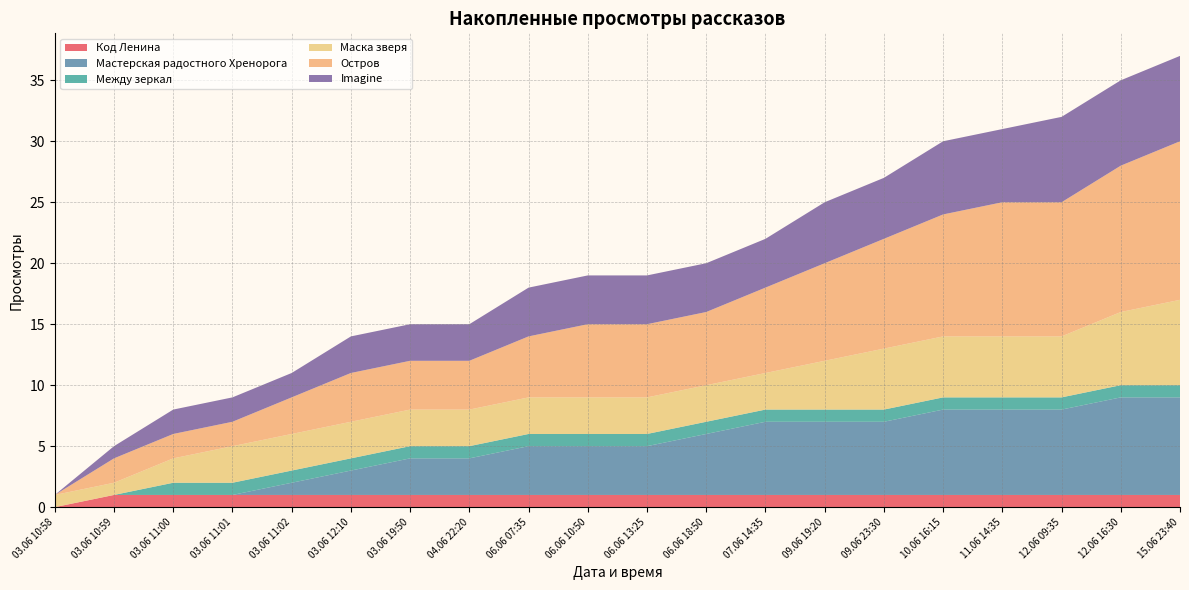

Reading left to right, what are all the values shown in this chart?

Код Ленина: 03.06 10:58=0	03.06 10:59=1	03.06 11:00=1	03.06 11:01=1	03.06 11:02=1	03.06 12:10=1	03.06 19:50=1	04.06 22:20=1	06.06 07:35=1	06.06 10:50=1	06.06 13:25=1	06.06 18:50=1	07.06 14:35=1	09.06 19:20=1	09.06 23:30=1	10.06 16:15=1	11.06 14:35=1	12.06 09:35=1	12.06 16:30=1	15.06 23:40=1
Мастерская радостного Хренорога: 03.06 10:58=0	03.06 10:59=0	03.06 11:00=0	03.06 11:01=0	03.06 11:02=1	03.06 12:10=2	03.06 19:50=3	04.06 22:20=3	06.06 07:35=4	06.06 10:50=4	06.06 13:25=4	06.06 18:50=5	07.06 14:35=6	09.06 19:20=6	09.06 23:30=6	10.06 16:15=7	11.06 14:35=7	12.06 09:35=7	12.06 16:30=8	15.06 23:40=8
Между зеркал: 03.06 10:58=0	03.06 10:59=0	03.06 11:00=1	03.06 11:01=1	03.06 11:02=1	03.06 12:10=1	03.06 19:50=1	04.06 22:20=1	06.06 07:35=1	06.06 10:50=1	06.06 13:25=1	06.06 18:50=1	07.06 14:35=1	09.06 19:20=1	09.06 23:30=1	10.06 16:15=1	11.06 14:35=1	12.06 09:35=1	12.06 16:30=1	15.06 23:40=1
Маска зверя: 03.06 10:58=1	03.06 10:59=1	03.06 11:00=2	03.06 11:01=3	03.06 11:02=3	03.06 12:10=3	03.06 19:50=3	04.06 22:20=3	06.06 07:35=3	06.06 10:50=3	06.06 13:25=3	06.06 18:50=3	07.06 14:35=3	09.06 19:20=4	09.06 23:30=5	10.06 16:15=5	11.06 14:35=5	12.06 09:35=5	12.06 16:30=6	15.06 23:40=7
Остров: 03.06 10:58=0	03.06 10:59=2	03.06 11:00=2	03.06 11:01=2	03.06 11:02=3	03.06 12:10=4	03.06 19:50=4	04.06 22:20=4	06.06 07:35=5	06.06 10:50=6	06.06 13:25=6	06.06 18:50=6	07.06 14:35=7	09.06 19:20=8	09.06 23:30=9	10.06 16:15=10	11.06 14:35=11	12.06 09:35=11	12.06 16:30=12	15.06 23:40=13
Imagine: 03.06 10:58=0	03.06 10:59=1	03.06 11:00=2	03.06 11:01=2	03.06 11:02=2	03.06 12:10=3	03.06 19:50=3	04.06 22:20=3	06.06 07:35=4	06.06 10:50=4	06.06 13:25=4	06.06 18:50=4	07.06 14:35=4	09.06 19:20=5	09.06 23:30=5	10.06 16:15=6	11.06 14:35=6	12.06 09:35=7	12.06 16:30=7	15.06 23:40=7